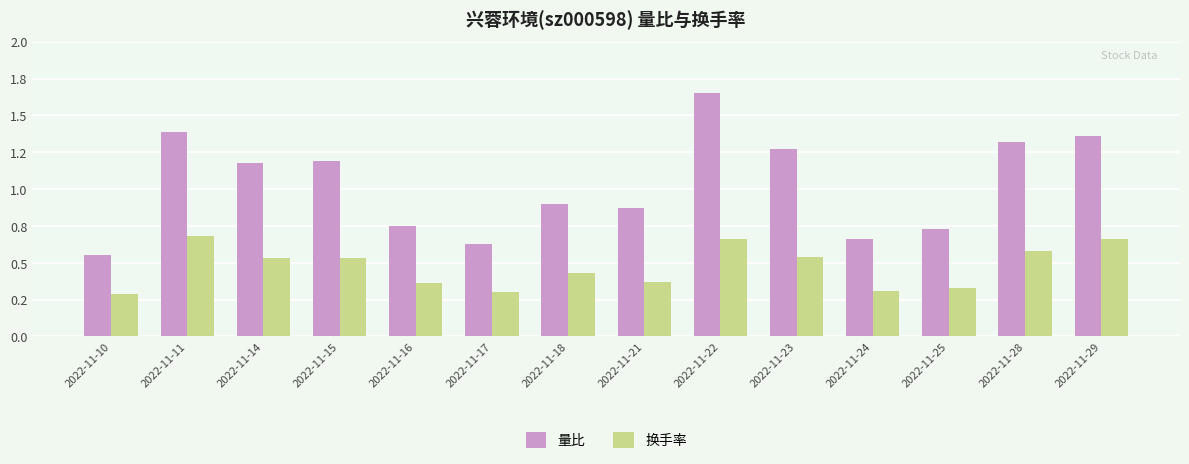

Reading left to right, transcribe all the data shown in this chart.

量比: 2022-11-10=0.6	2022-11-11=1.4	2022-11-14=1.2	2022-11-15=1.2	2022-11-16=0.8	2022-11-17=0.6	2022-11-18=0.9	2022-11-21=0.9	2022-11-22=1.6	2022-11-23=1.3	2022-11-24=0.7	2022-11-25=0.7	2022-11-28=1.3	2022-11-29=1.4
换手率: 2022-11-10=0.3	2022-11-11=0.7	2022-11-14=0.5	2022-11-15=0.5	2022-11-16=0.4	2022-11-17=0.3	2022-11-18=0.4	2022-11-21=0.4	2022-11-22=0.7	2022-11-23=0.5	2022-11-24=0.3	2022-11-25=0.3	2022-11-28=0.6	2022-11-29=0.7